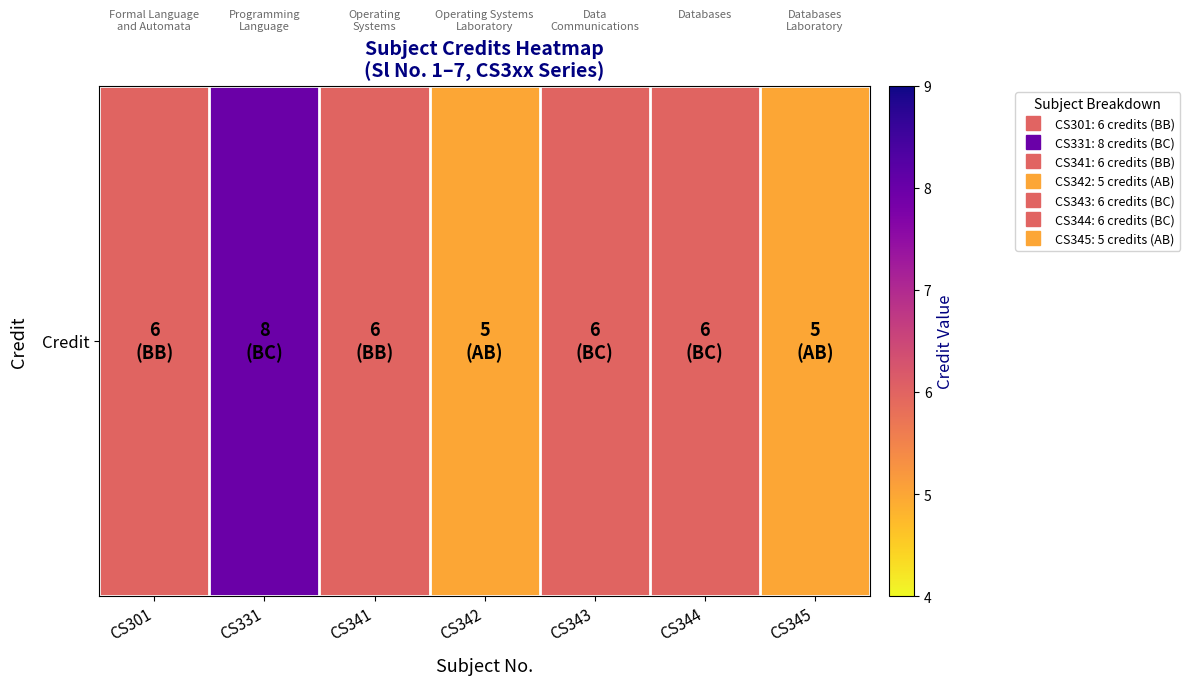

The value at CS301 is 9. True or false?

False